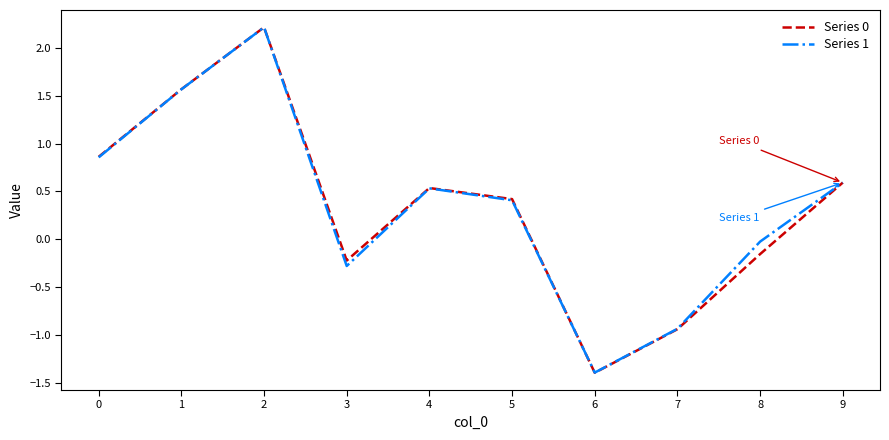

Which category has the highest value across all series?

2